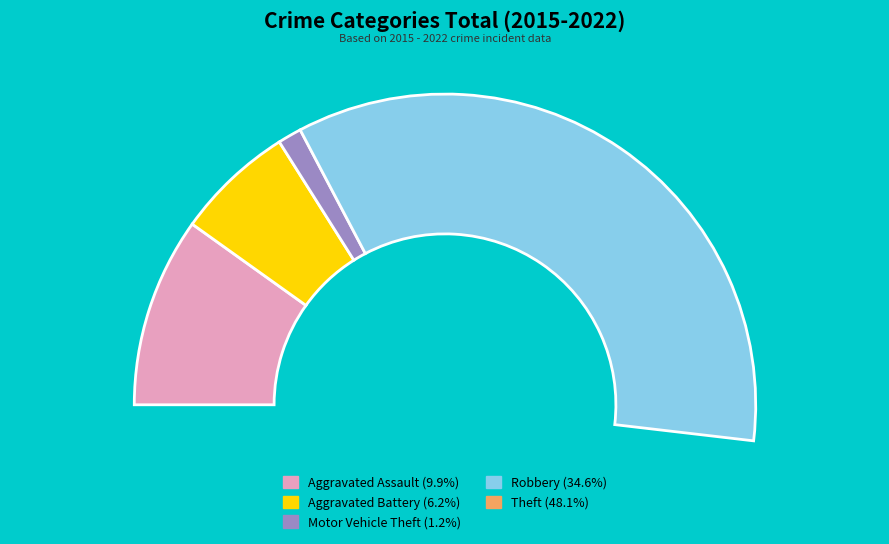

Does Aggravated Battery represent more than half of the total?

No